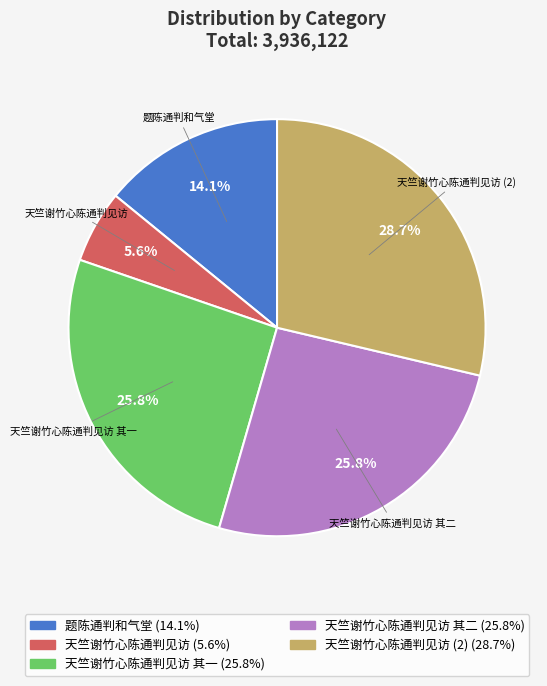

Does any single category account for the majority?

No